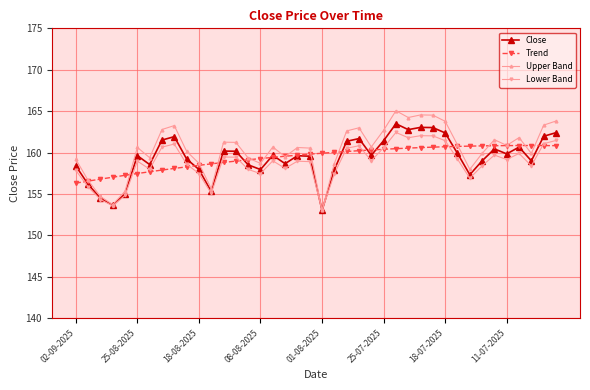

Which series has the largest range (max minus min)?

Upper Band